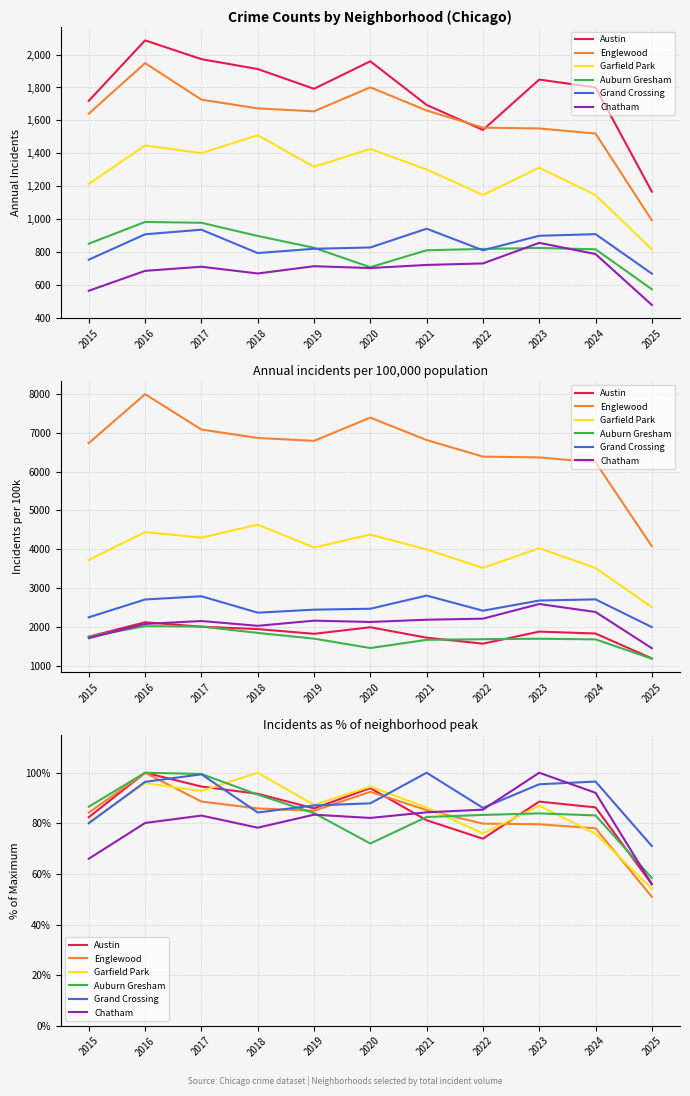

Read the Chatham value at 2017.

83.1